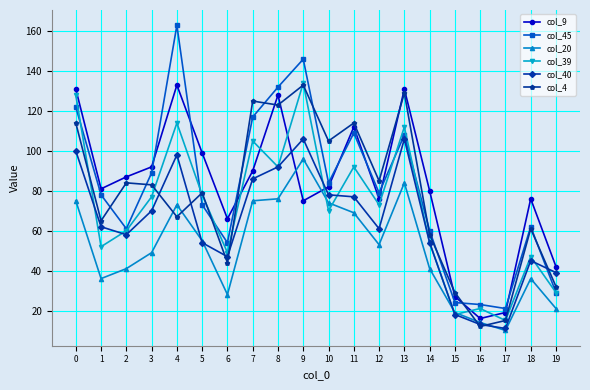

Where is col_45 nearest to the value 92?

3